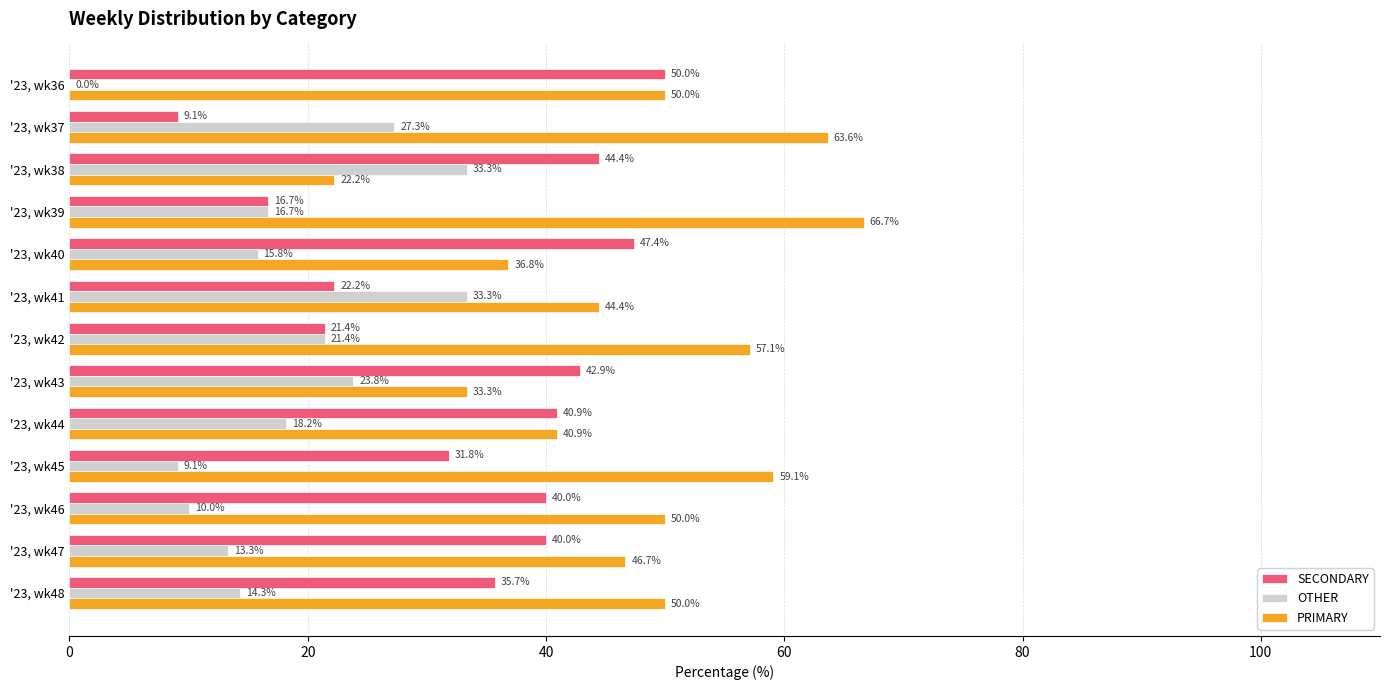

Which series changed the most between '23, wk36 and '23, wk37?

SECONDARY